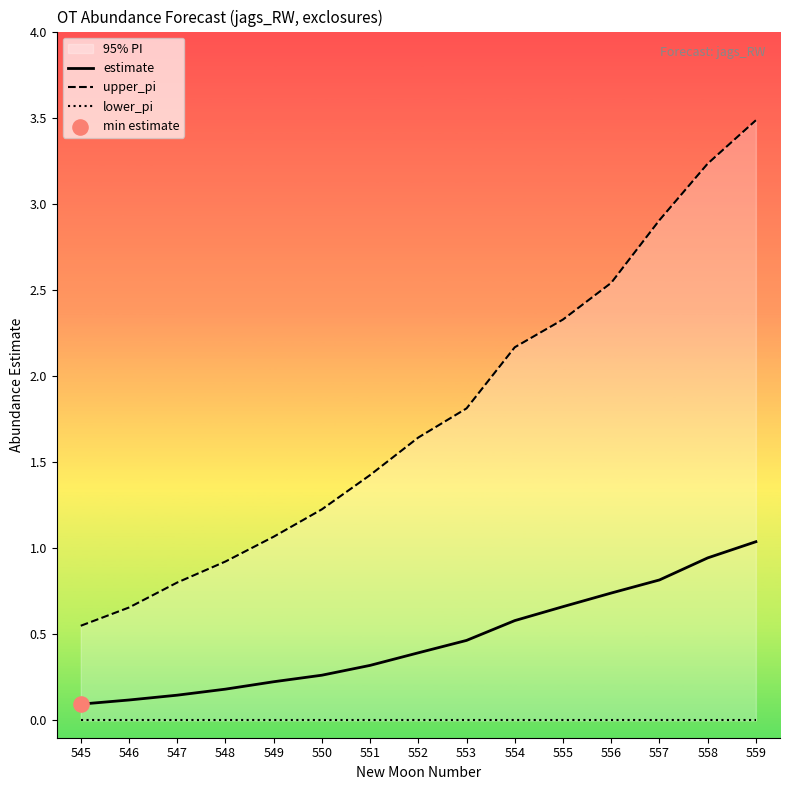

Which series has the largest total across all categories?

upper_pi